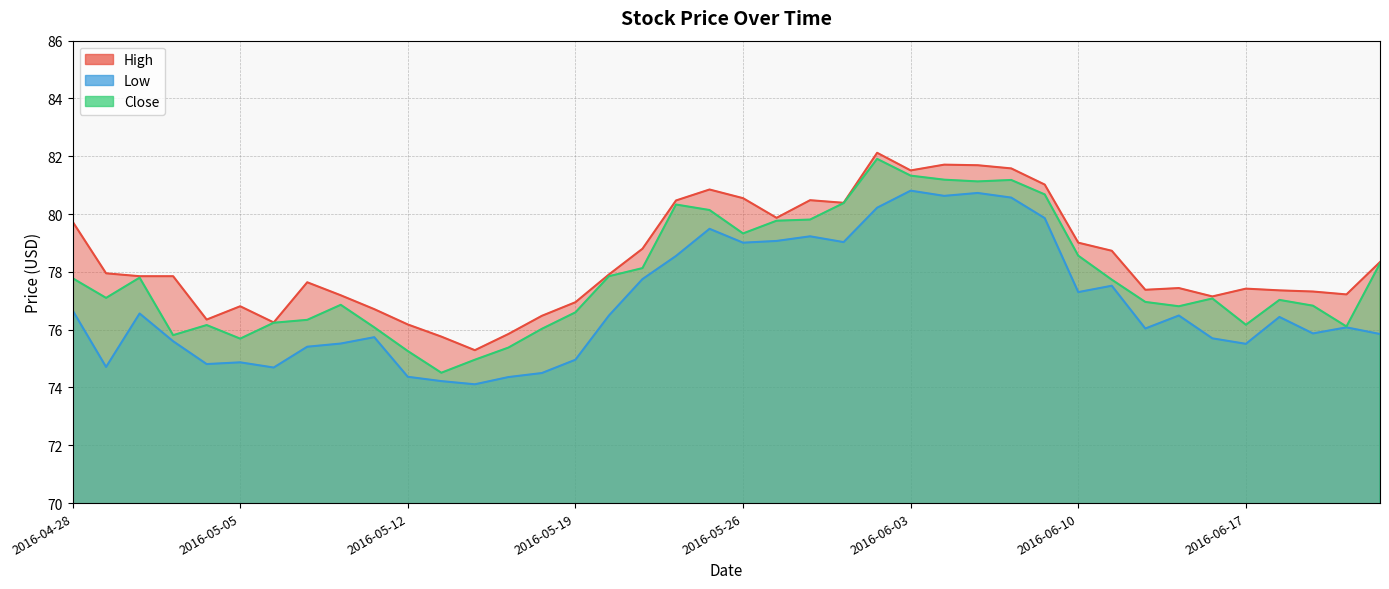

What is the minimum value for Close?

74.5